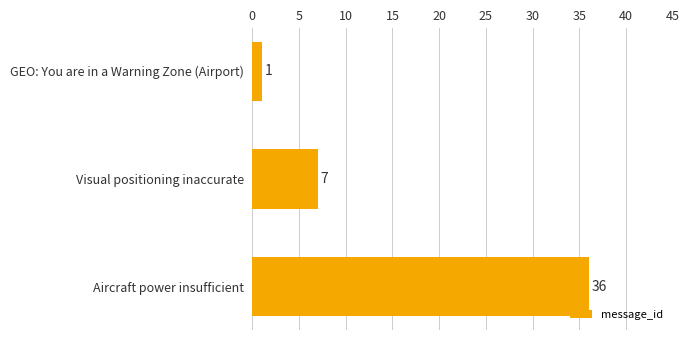

What is the ratio of the value at Aircraft power insufficient to the value at GEO: You are in a Warning Zone (Airport)?

36.0